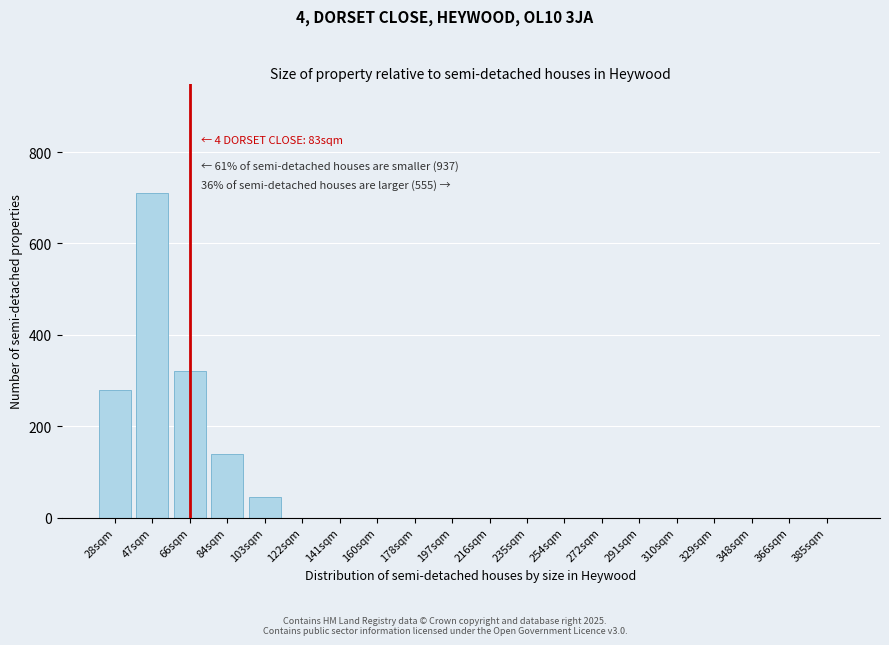

Reading left to right, extract all data points from this chart.

28sqm=280	47sqm=710	66sqm=320	84sqm=140	103sqm=45	122sqm=0	141sqm=0	160sqm=0	178sqm=0	197sqm=0	216sqm=0	235sqm=0	254sqm=0	272sqm=0	291sqm=0	310sqm=0	329sqm=0	348sqm=0	366sqm=0	385sqm=0